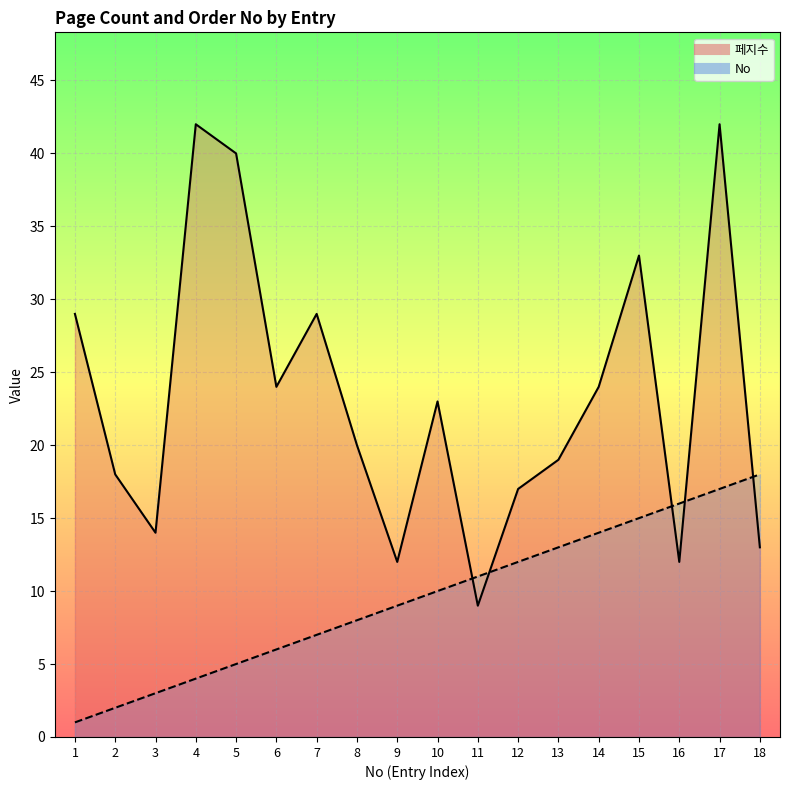

Where does the 페지수 line series first go above 23?

1